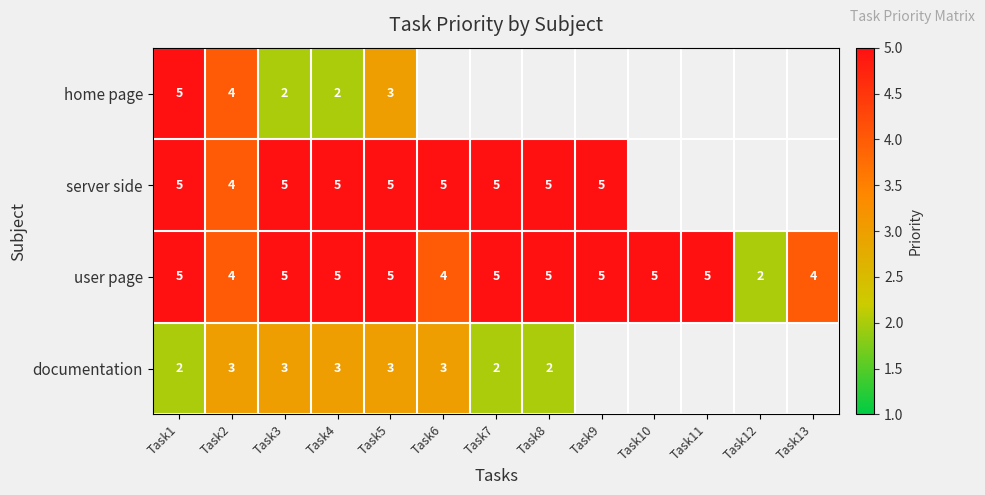

At which category does the chart reach its minimum across all series?

Task3